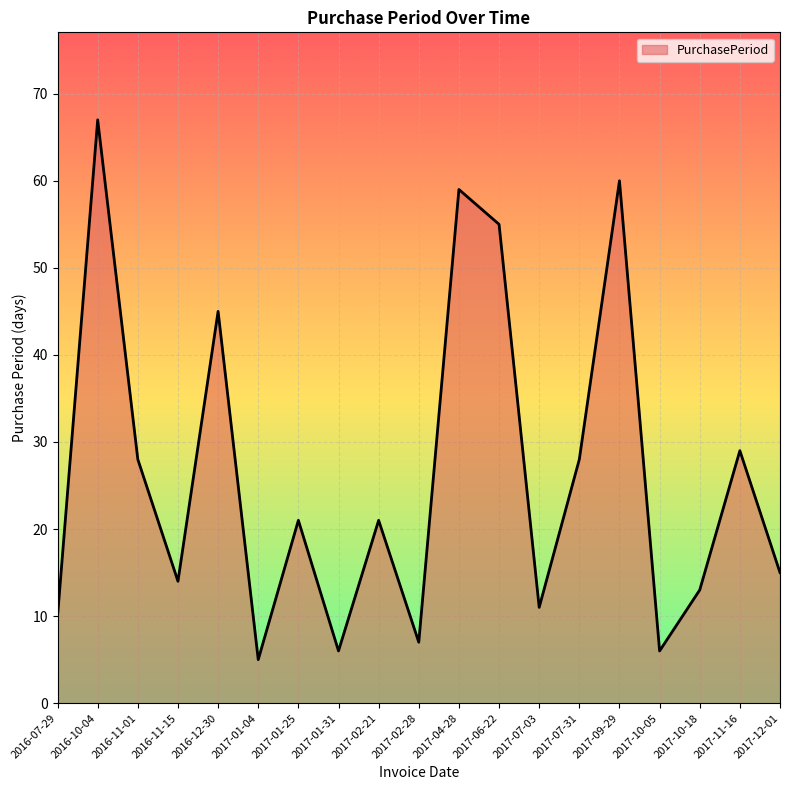

What is the difference between the values at 2016-10-04 and 2017-10-05?

61